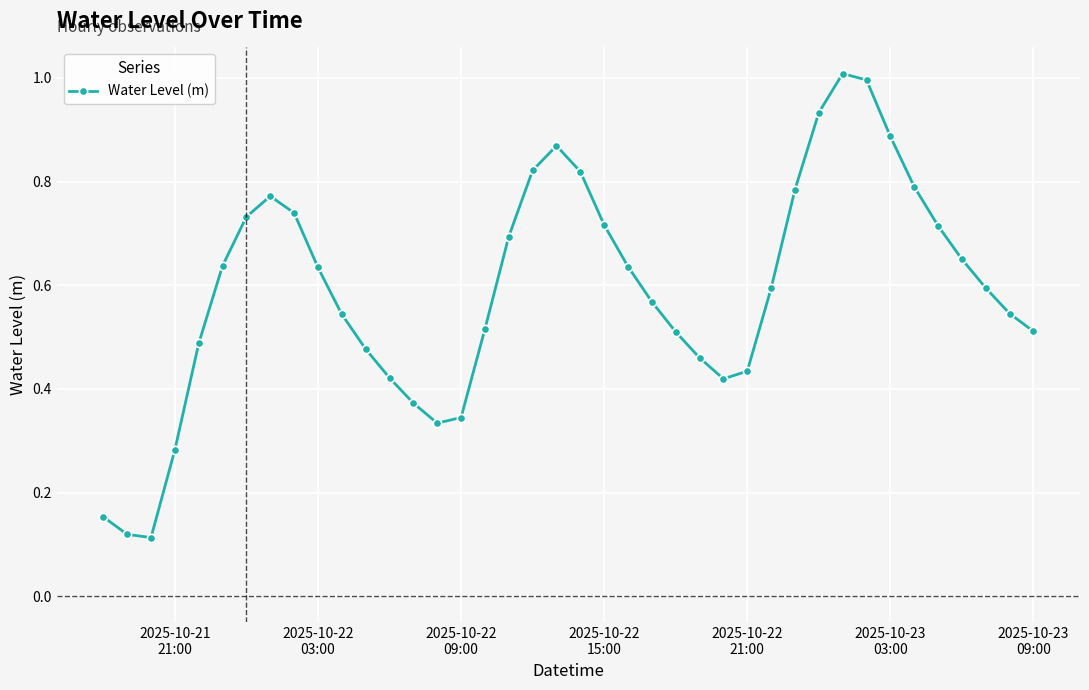

What is the sum of all values?

23.6